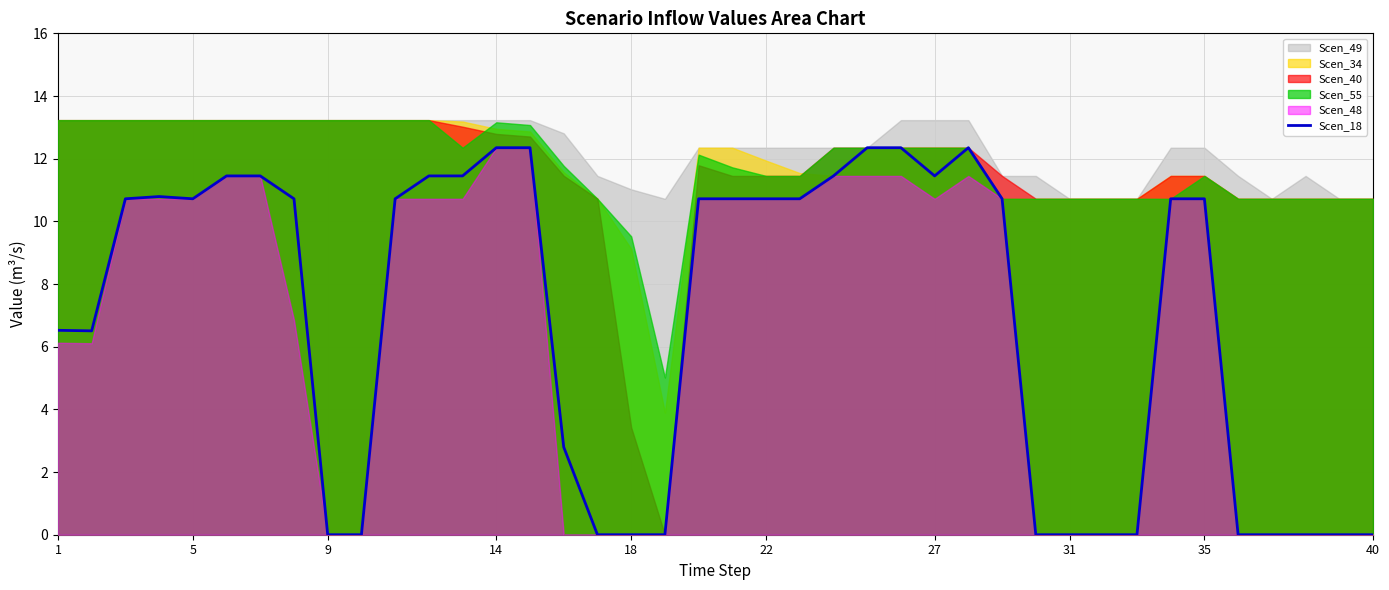

Which has a higher value, 10 or 35?

10